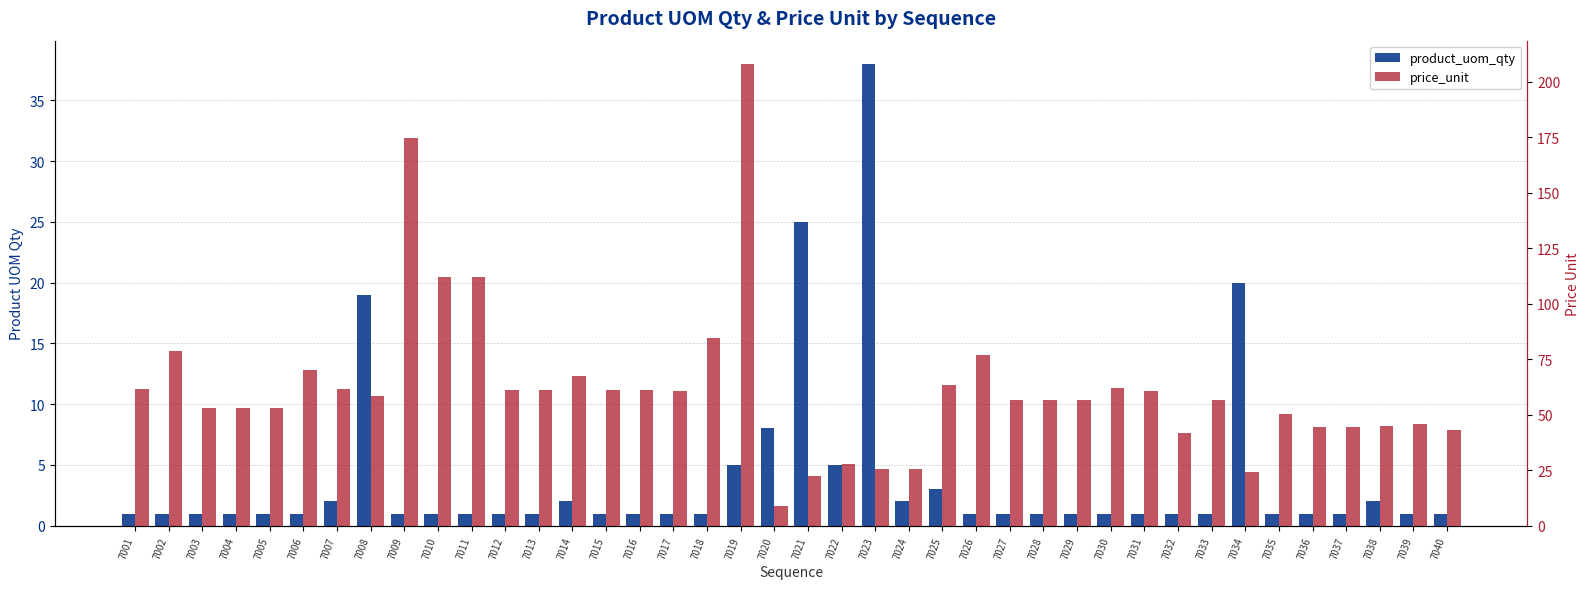

The price_unit series shows 84.4 at 7018. True or false?

True